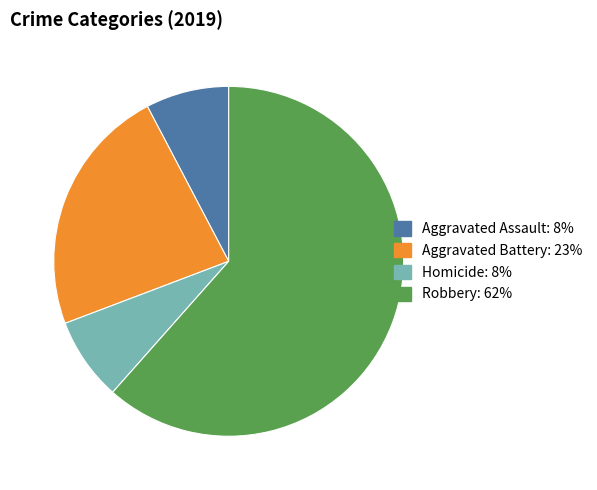

Is there any slice that represents more than half of the pie?

Yes